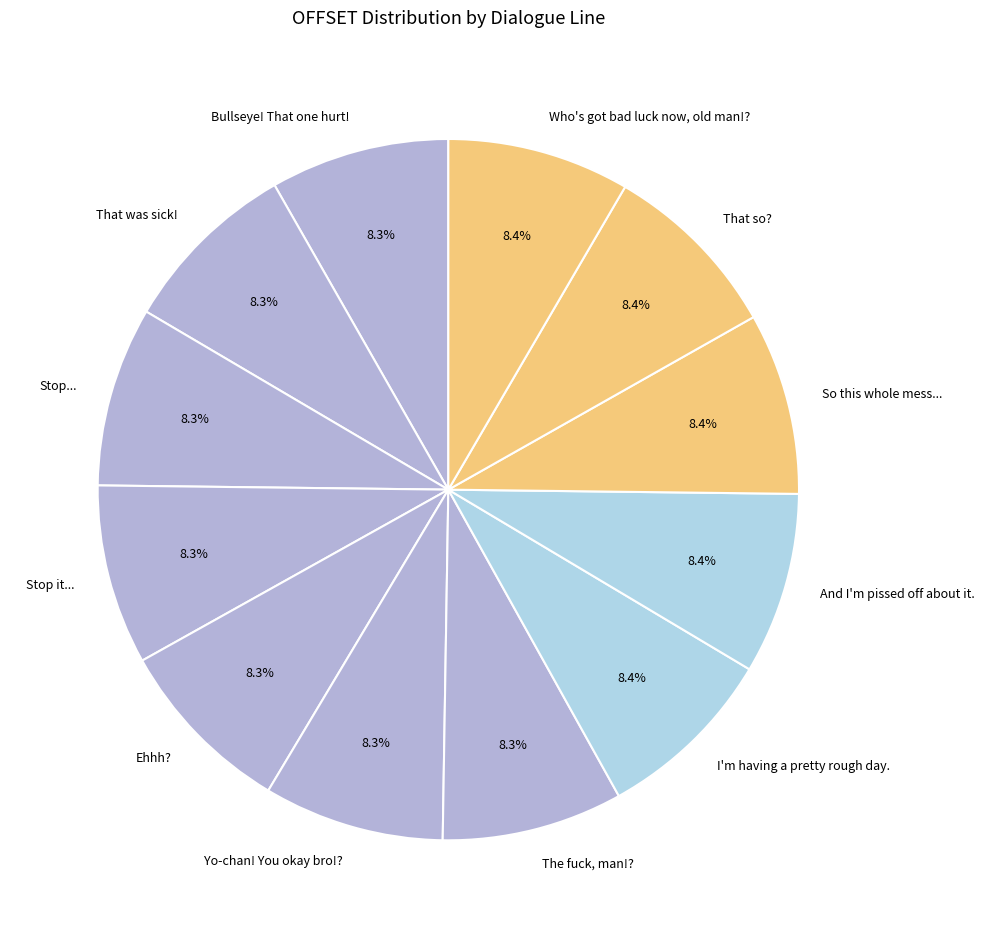

How many segments does this pie chart have?

12